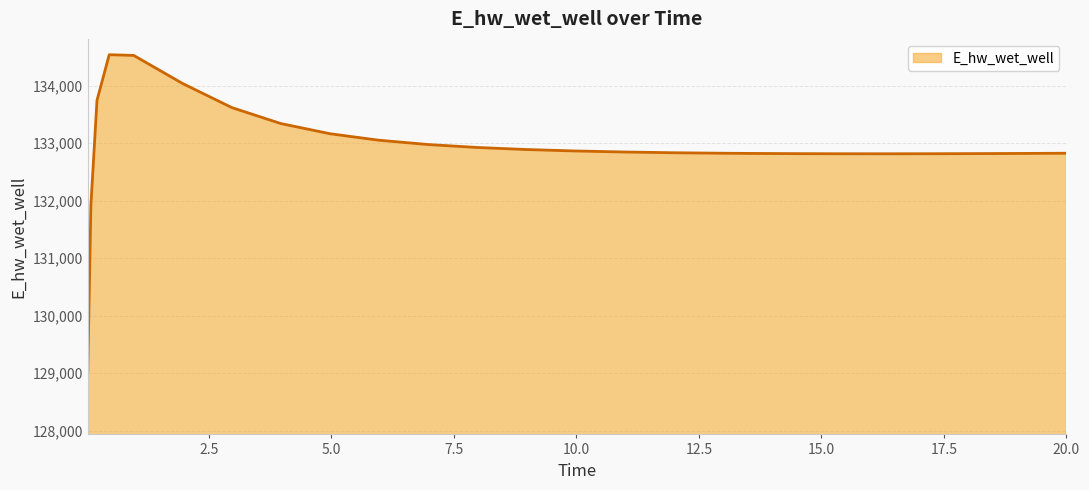

What is the difference between the maximum and minimum values?

5501.6